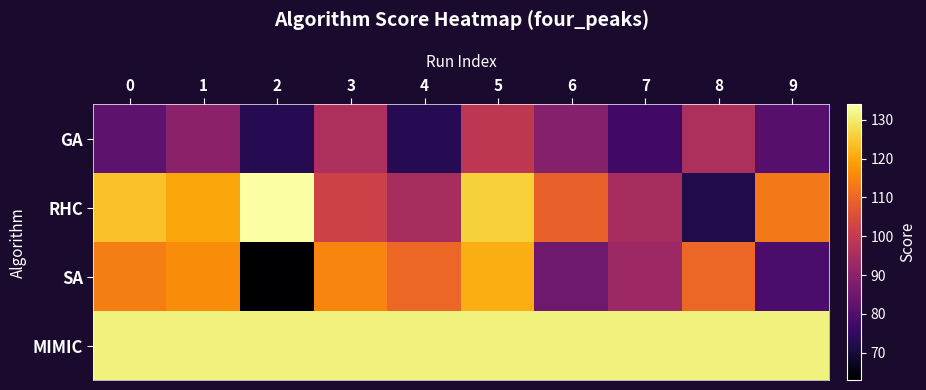

At which category does the chart reach its minimum across all series?

2